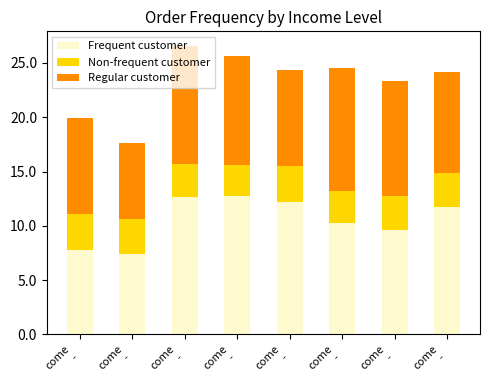

How many categories are shown in the chart?

8